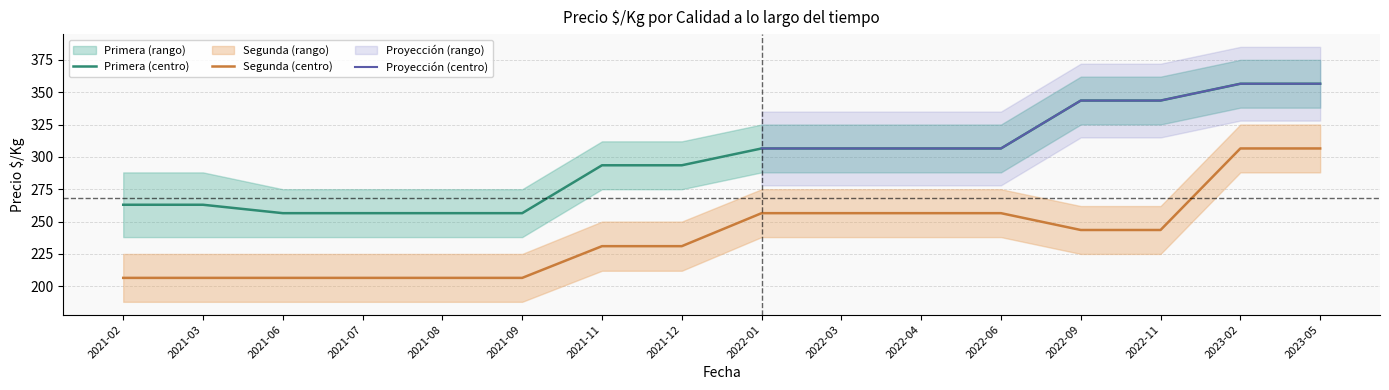

The Precio minimo Primera series shows 77.9 at 2023-05. True or false?

False